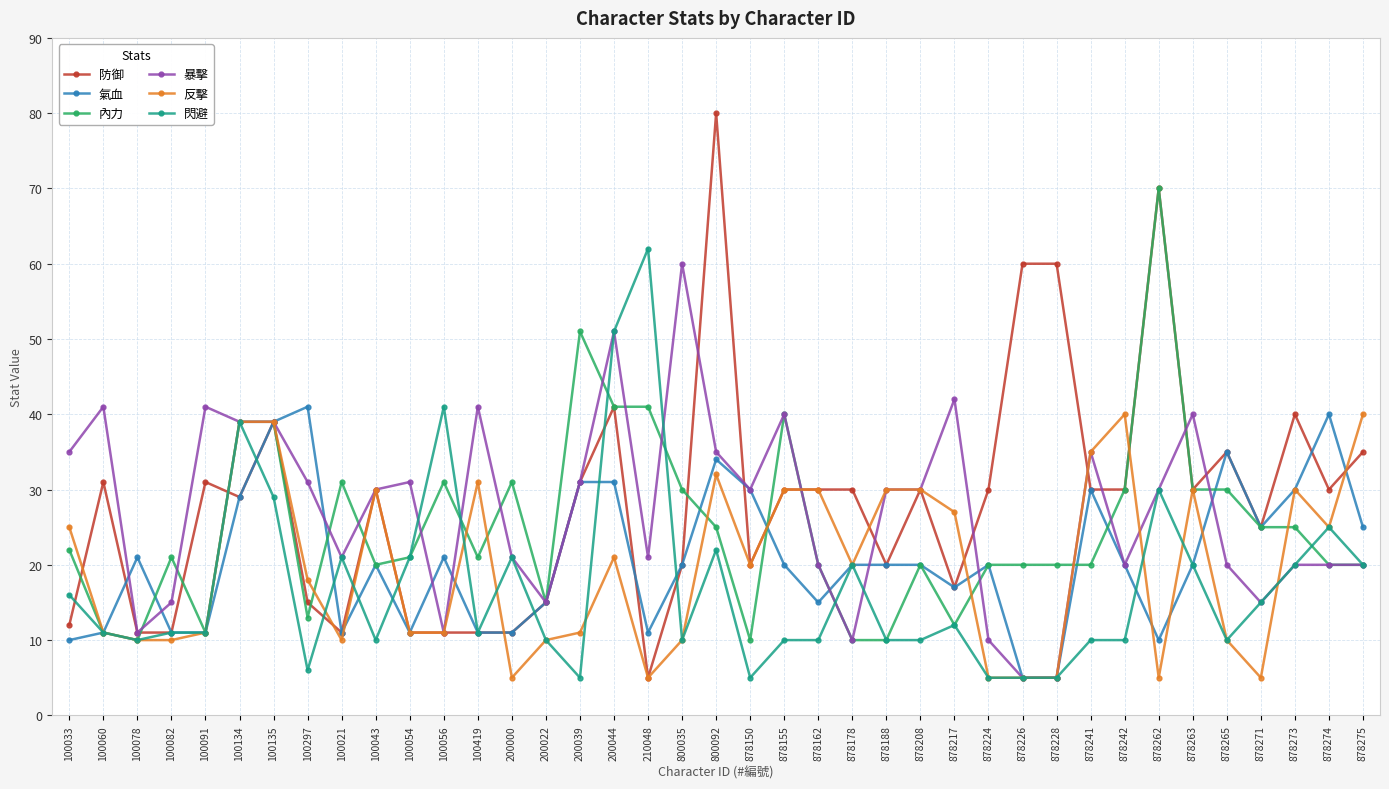

How many categories are shown in the chart?

39